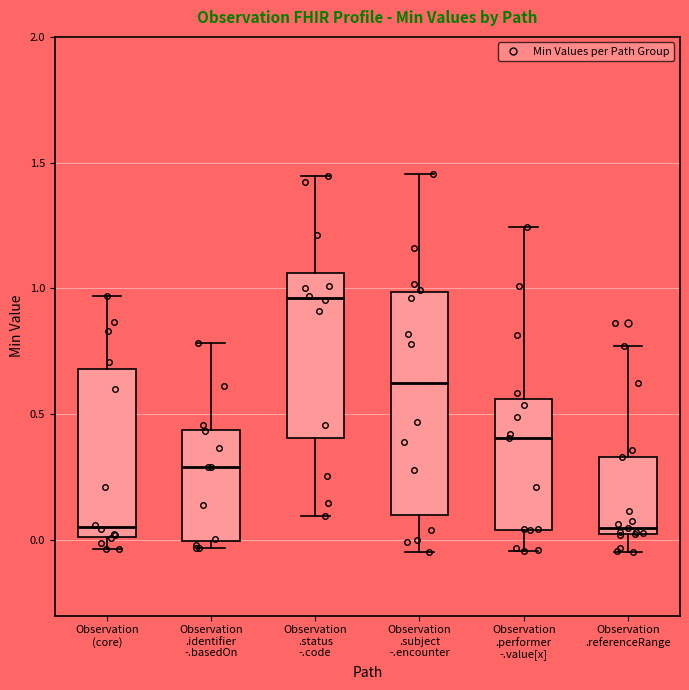

Reading left to right, transcribe this box plot: for each box, give where its median line is, the range the box spans, and where its two whiskers end, as read against the y-axis. The values are not printed on the chart, so give them approximately, as read against the axis.

Observation (core): median 0.05, box 0.00 to 0.70, whiskers -0.05 to 0.95
Observation .identifier -.basedOn: median 0.30, box 0.00 to 0.45, whiskers -0.05 to 0.80
Observation .status -.code: median 0.95, box 0.40 to 1.05, whiskers 0.10 to 1.45
Observation .subject -.encounter: median 0.60, box 0.10 to 1.00, whiskers -0.05 to 1.45
Observation .performer -.value[x]: median 0.40, box 0.05 to 0.55, whiskers -0.05 to 1.25
Observation .referenceRange: median 0.05, box 0.00 to 0.35, whiskers -0.05 to 0.75